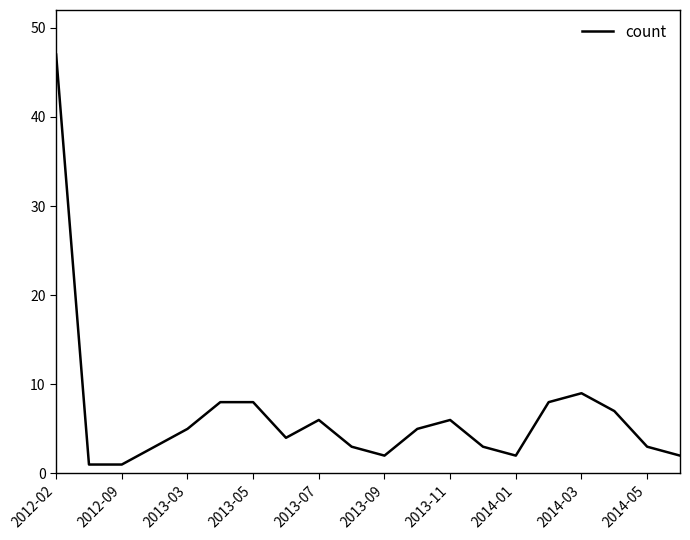

Count the number of data series in this chart.

1